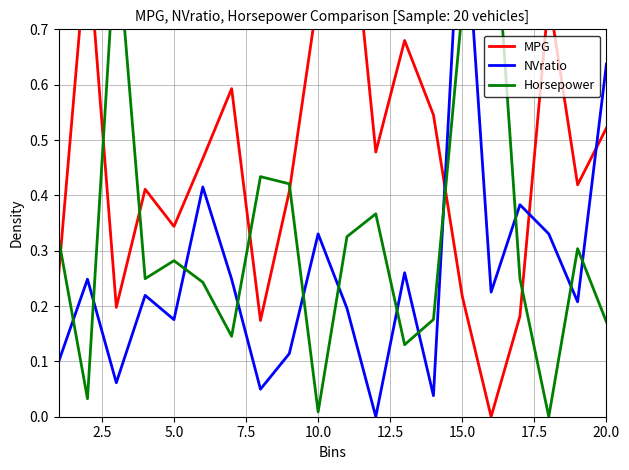

In MPG, how many points are higher than both neighbors (excluding endpoints)?

6